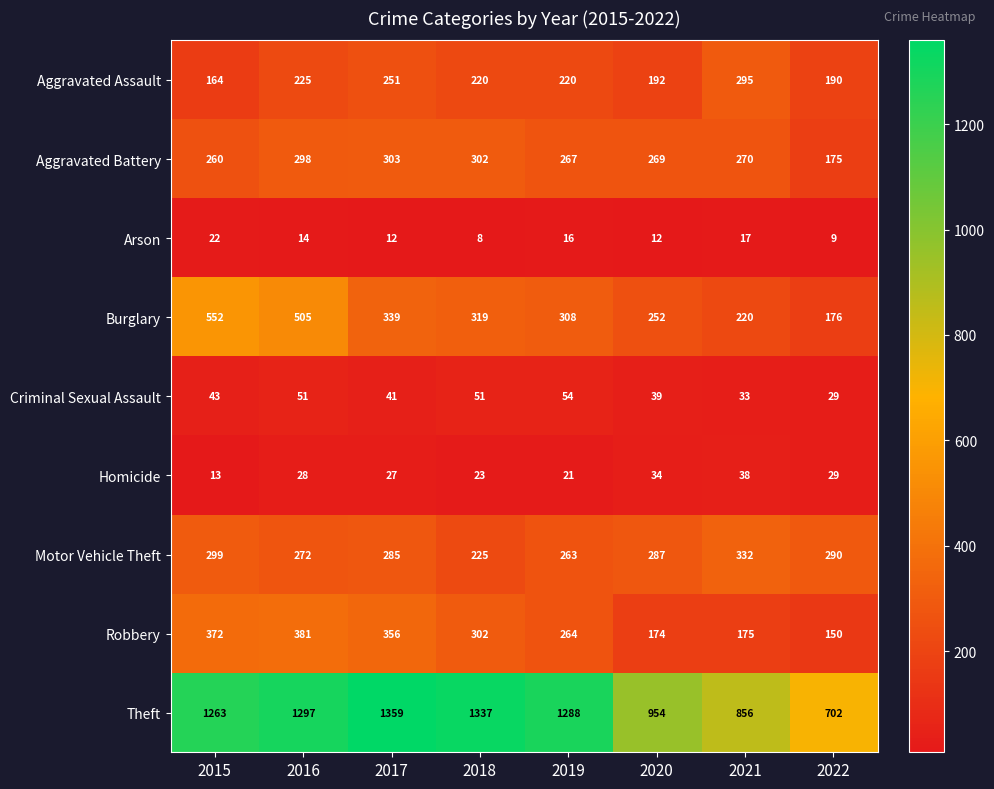

How many series are shown in this chart?

9